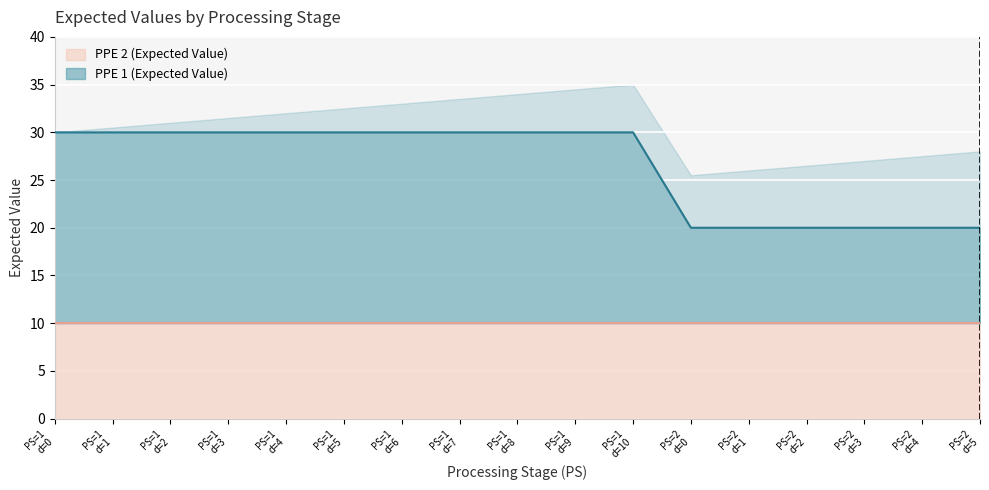

What is the lowest value of the PPE 1 (Expected Value) series?

20